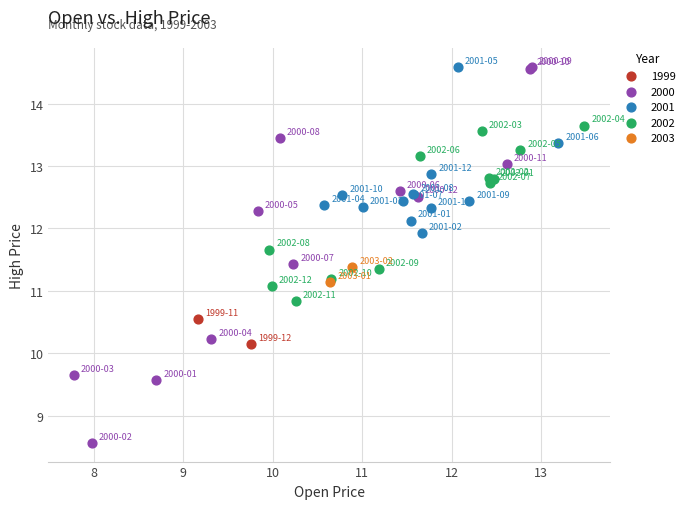

What are all the series names shown in the legend?

1999, 2000, 2001, 2002, 2003